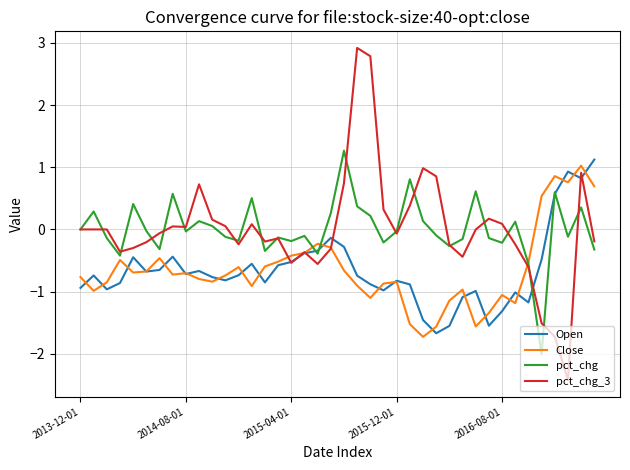

What is the greatest value displayed?

2.9